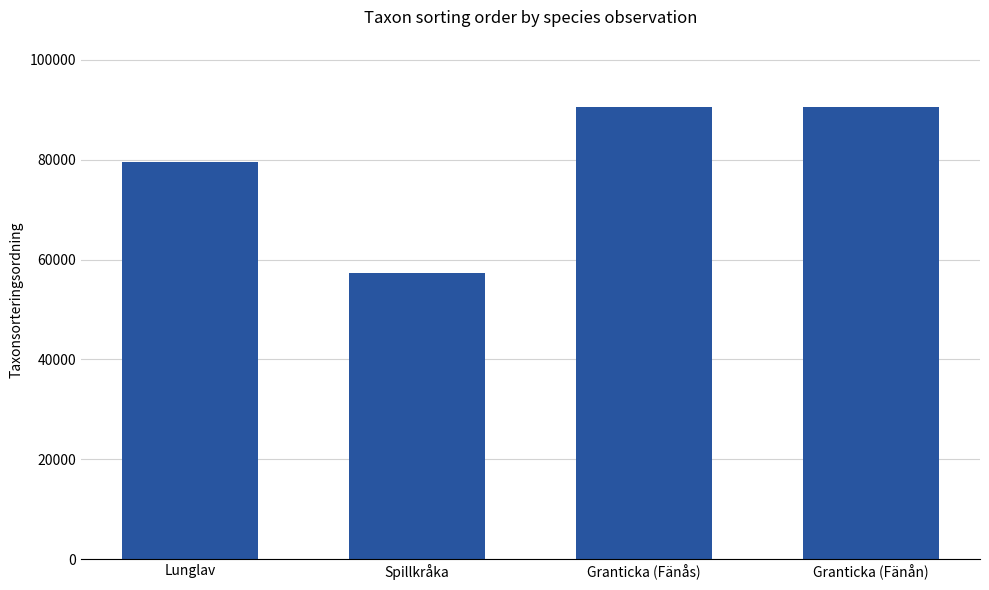

Count the number of categories in the chart.

4